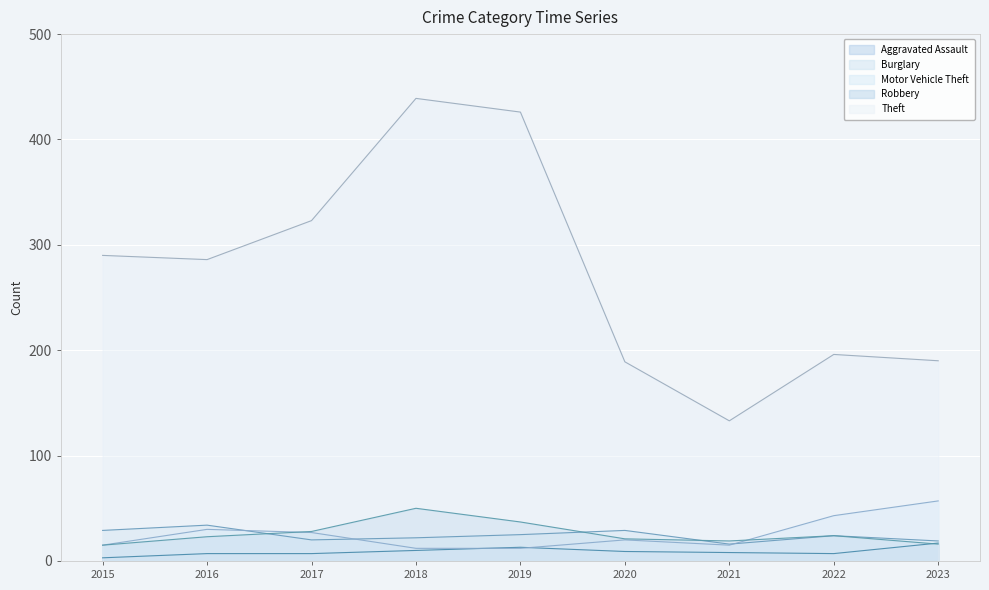

Where is the first local minimum for Motor Vehicle Theft?

2021